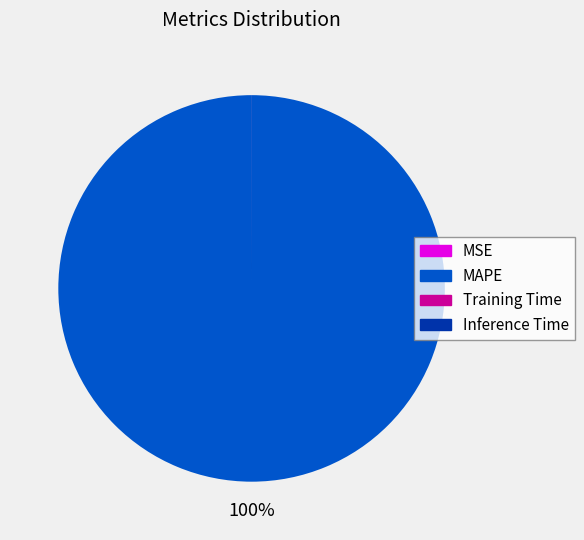

To the nearest percent, what is the average slice percentage?

25%